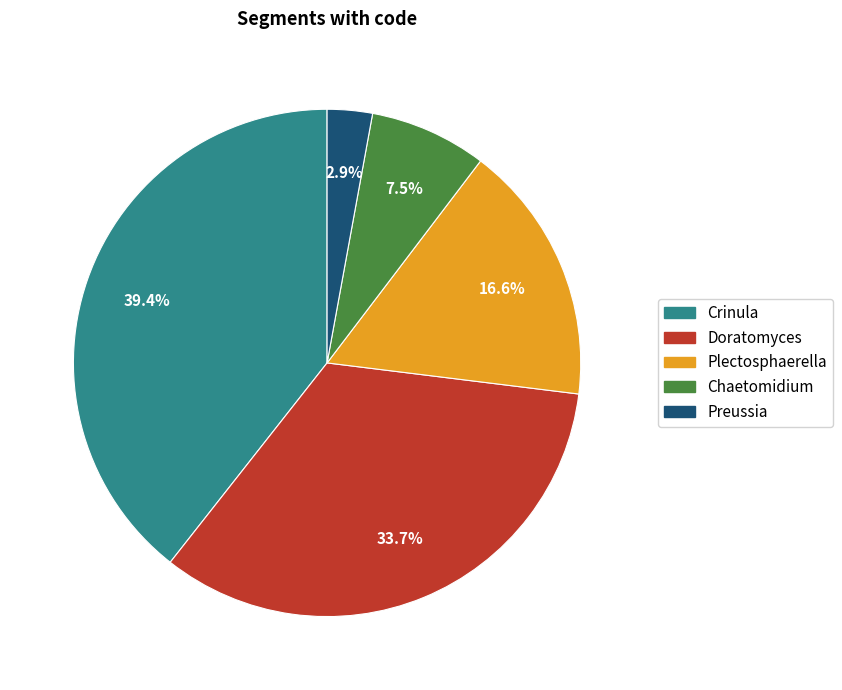

Combined, do Chaetomidium and Plectosphaerella account for over 50%?

No